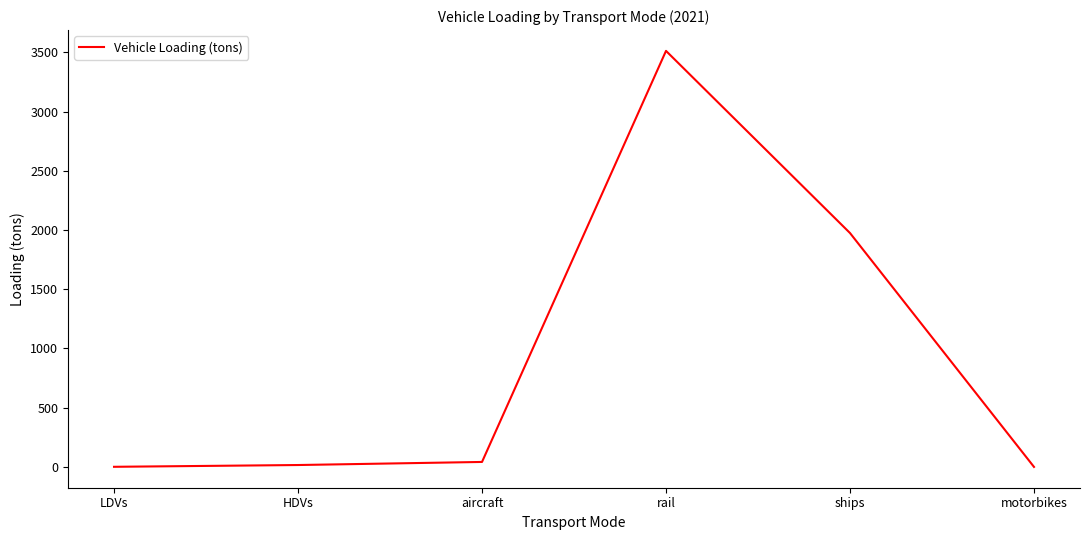

The value at rail is 1189.3. True or false?

False